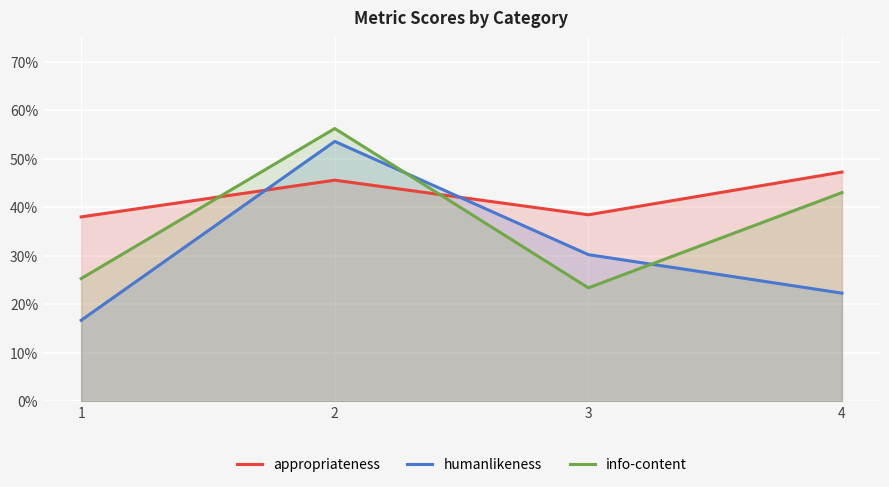

Which series has the largest total across all categories?

appropriateness